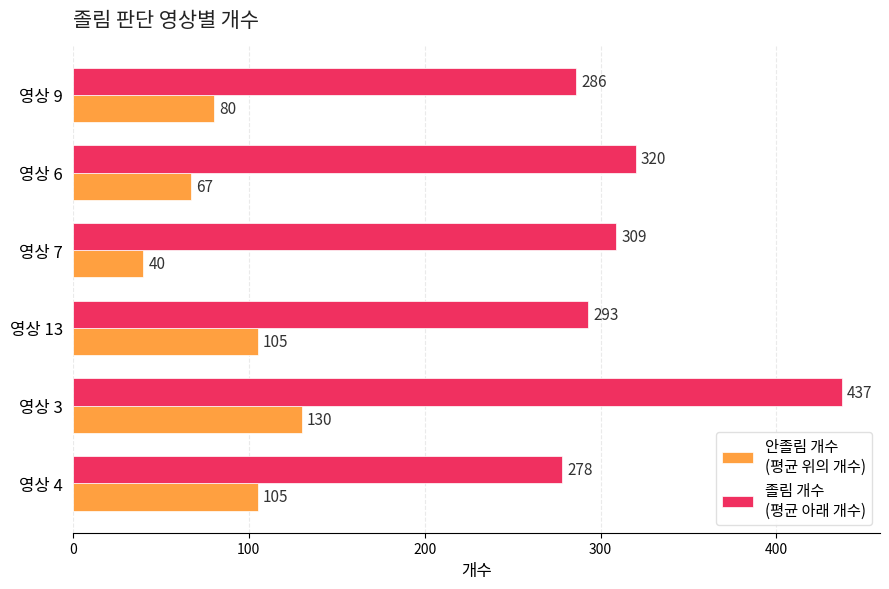

What is the difference between the highest and lowest values at 영상 3?

307